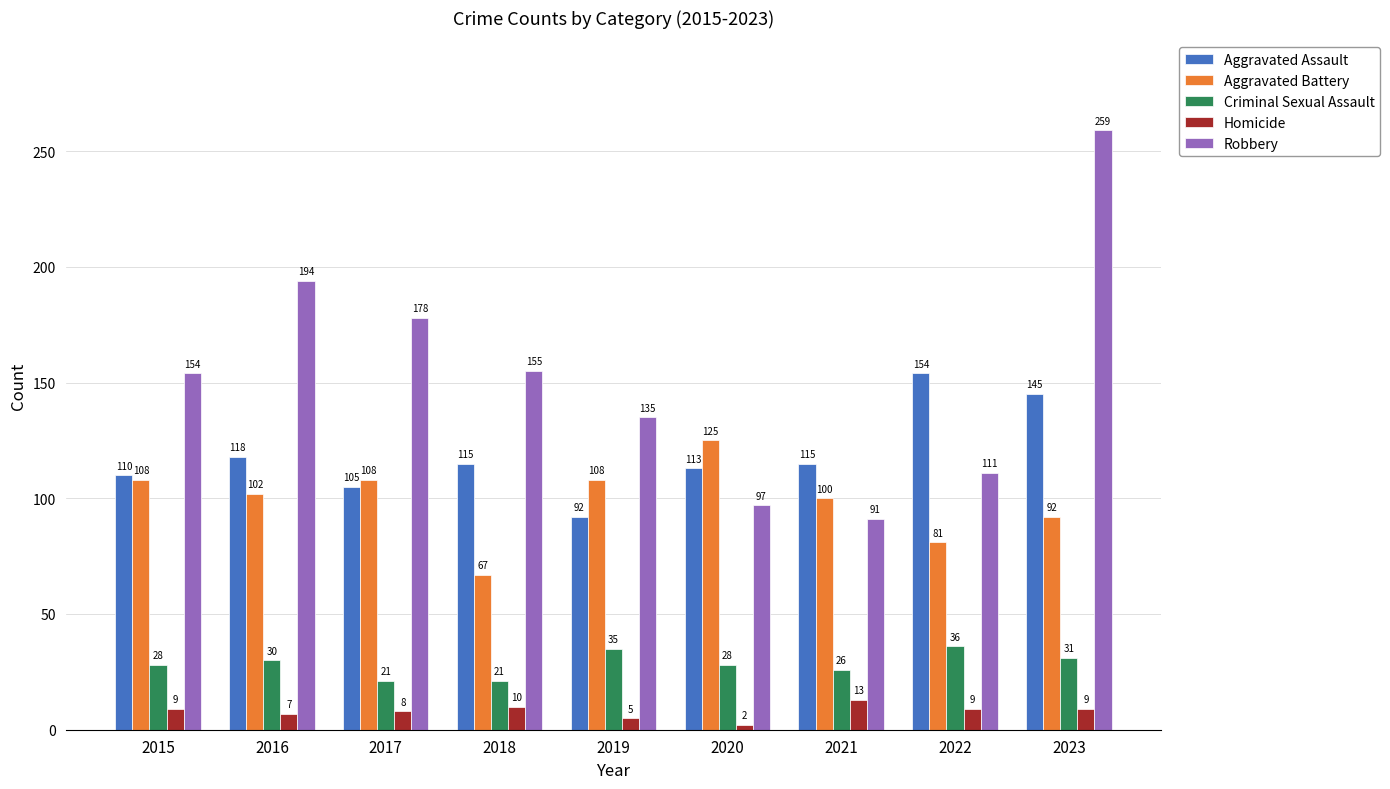

How many series are shown in this chart?

5